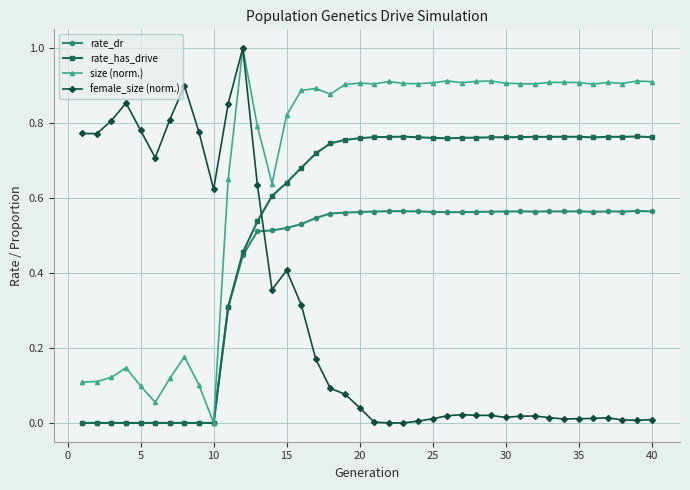

List the series in order of their overall mean, highest first.

size (norm.), rate_has_drive, rate_dr, female_size (norm.)